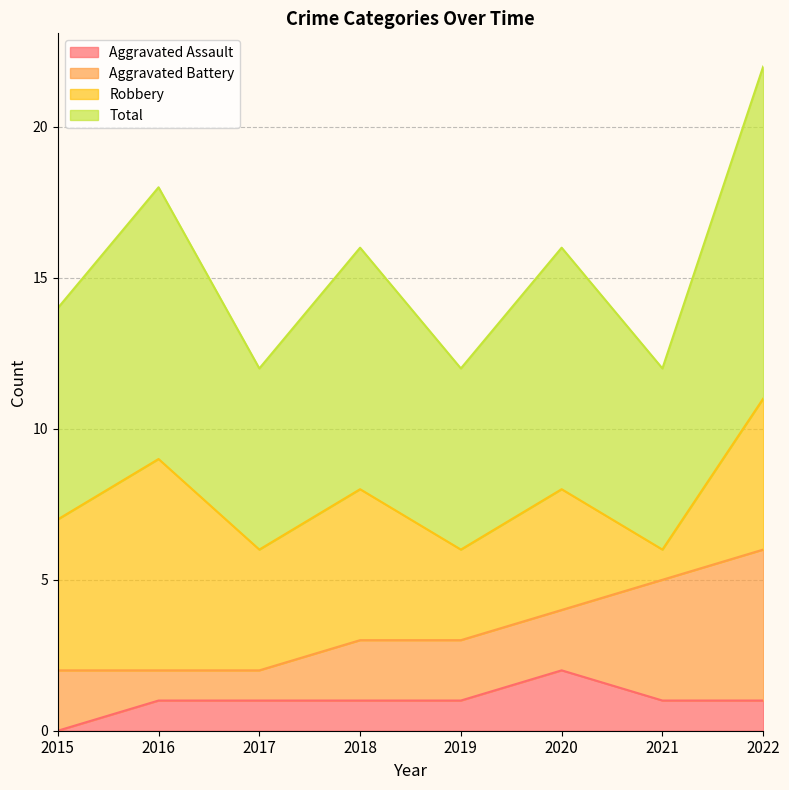

Which category has the highest value in the Aggravated Assault series?

2020